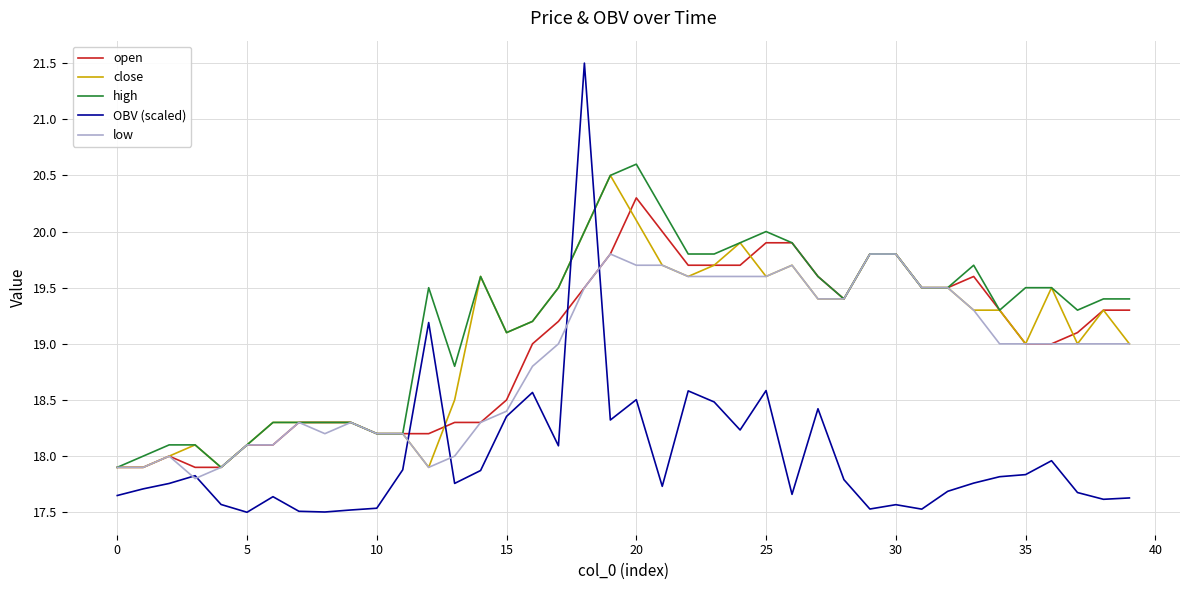

What are all the series names shown in the legend?

open, close, high, OBV (scaled), low